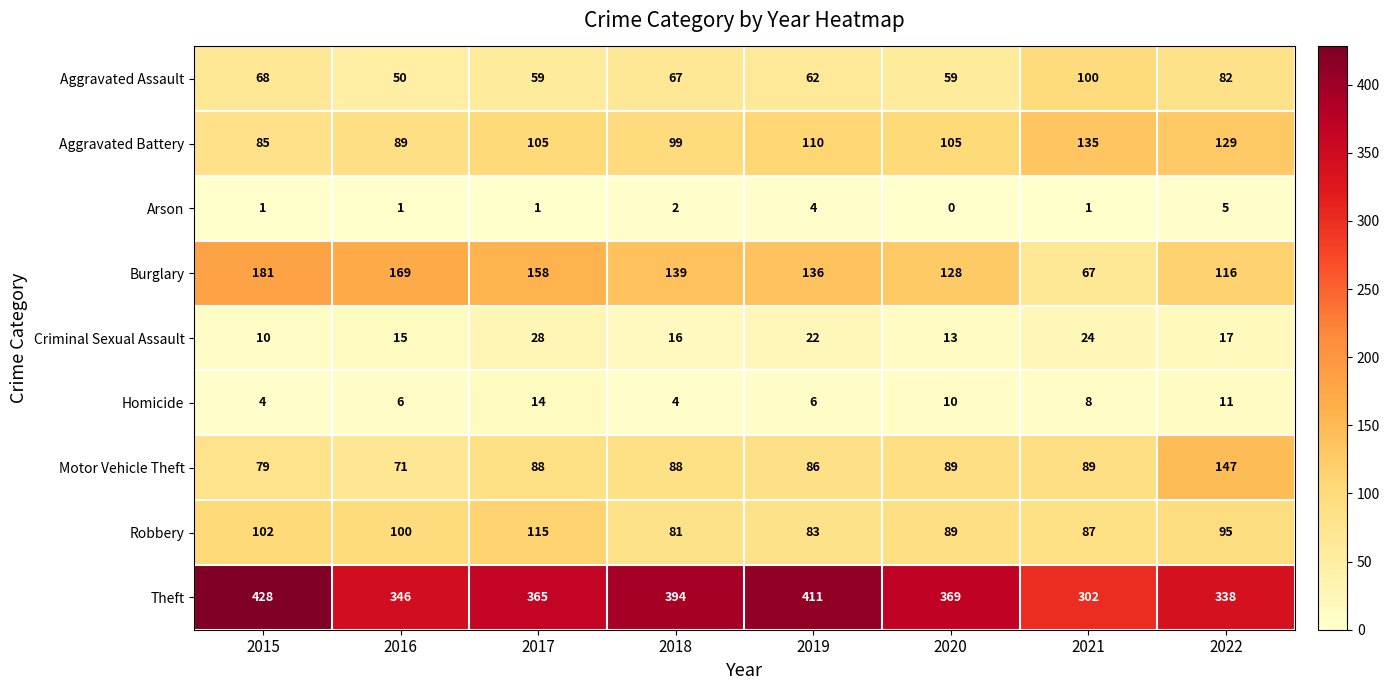

At which category is the sum across all series the highest?

2015